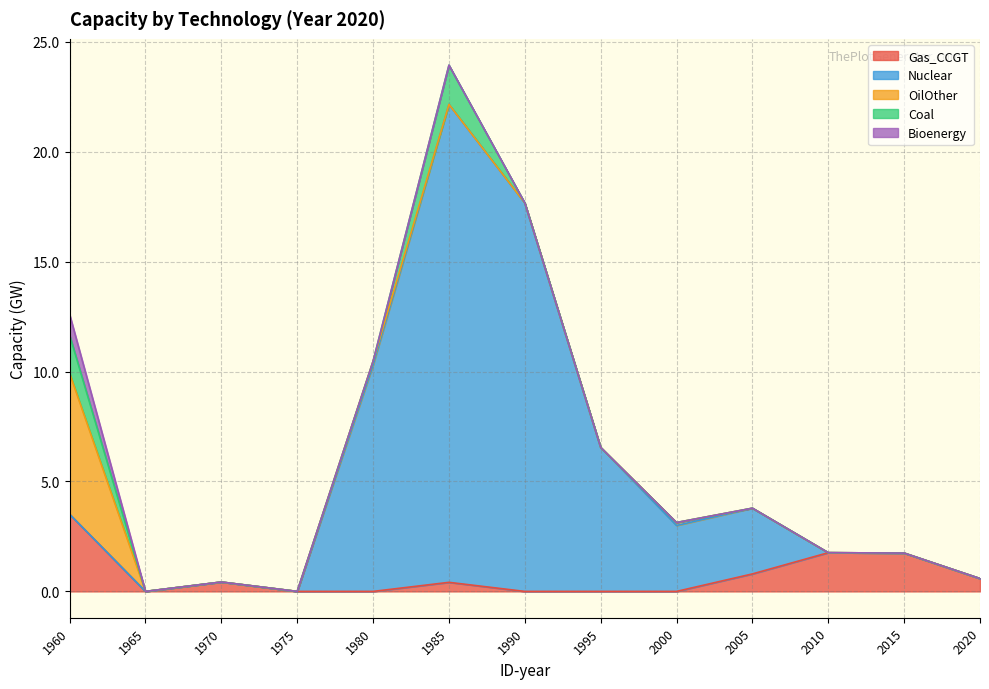

True or false: Coal and Bioenergy intersect in this chart.

False